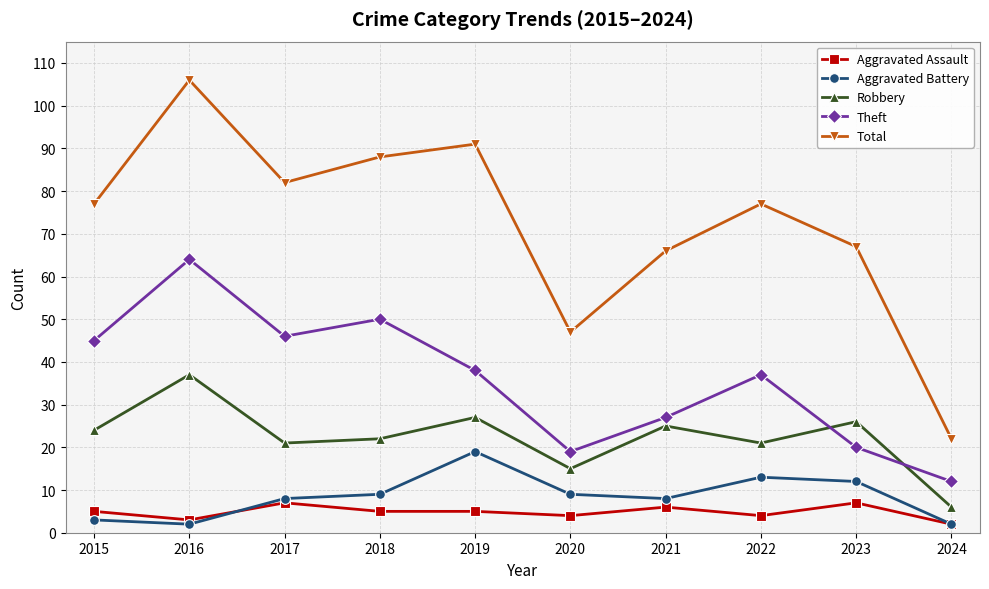

True or false: Total and Aggravated Assault cross at least once.

False